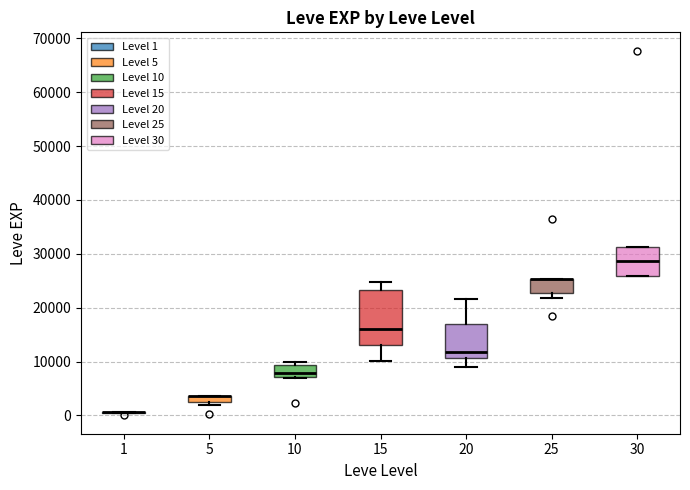

Where is the upper edge of the box at x = 25 on the y-axis? The values are not printed on the chart, so give them approximately, as read against the axis.

25000